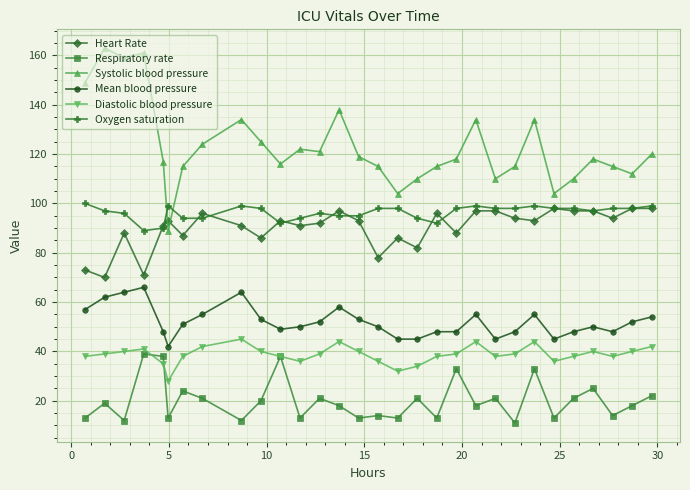

Which series has the largest total across all categories?

Systolic blood pressure